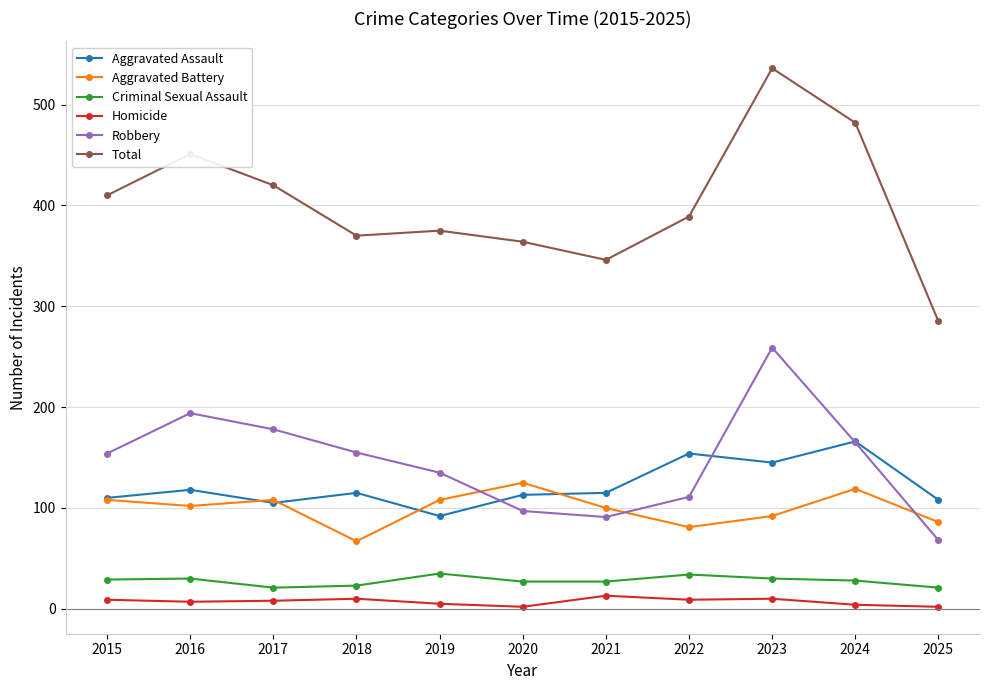

After their last crossing, which series has the higher values: Aggravated Assault or Robbery?

Aggravated Assault